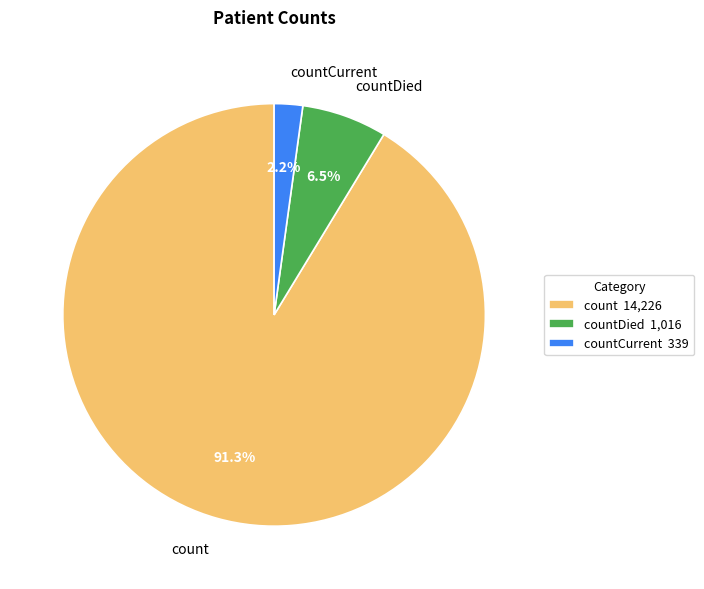

How many segments does this pie chart have?

3